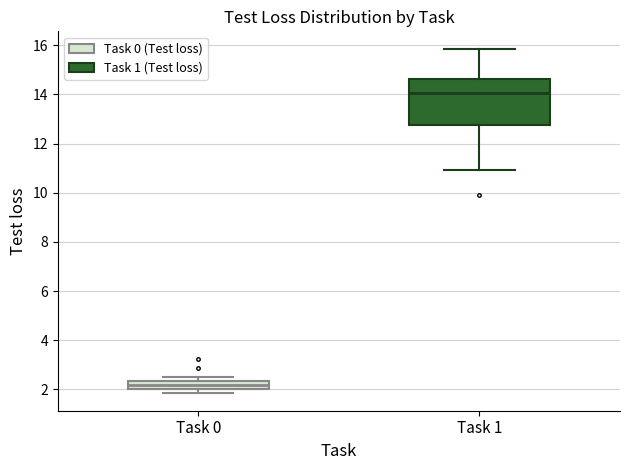

Comparing the boxes themselves (not the whiskers), which one is the tallest?

Task 1